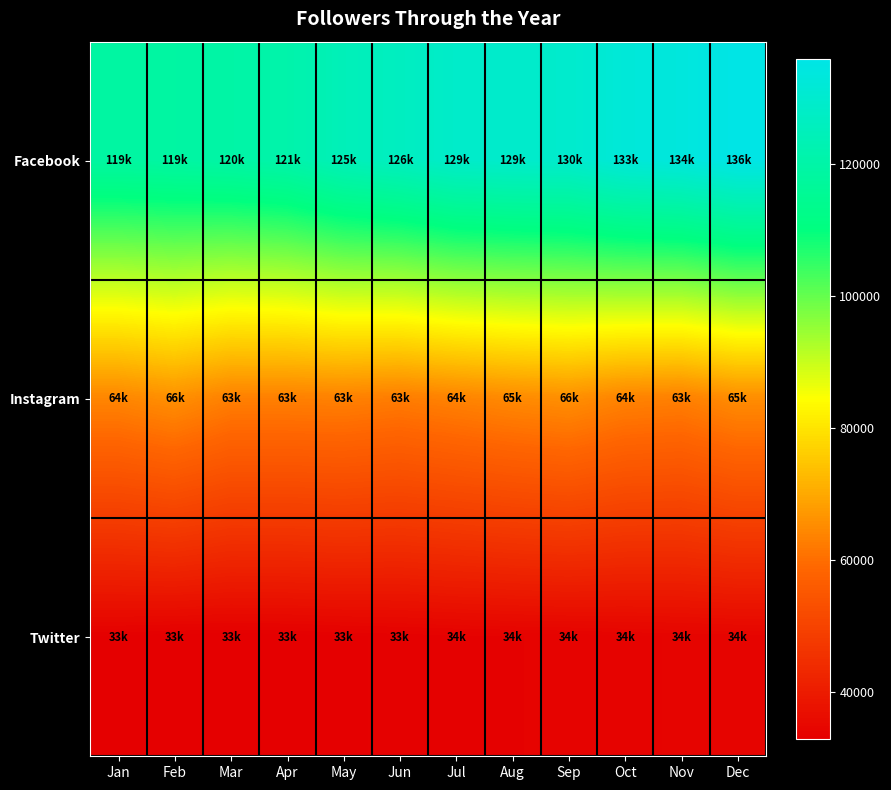

Rank the series at Jan from lowest to highest value.

Twitter, Instagram, Facebook